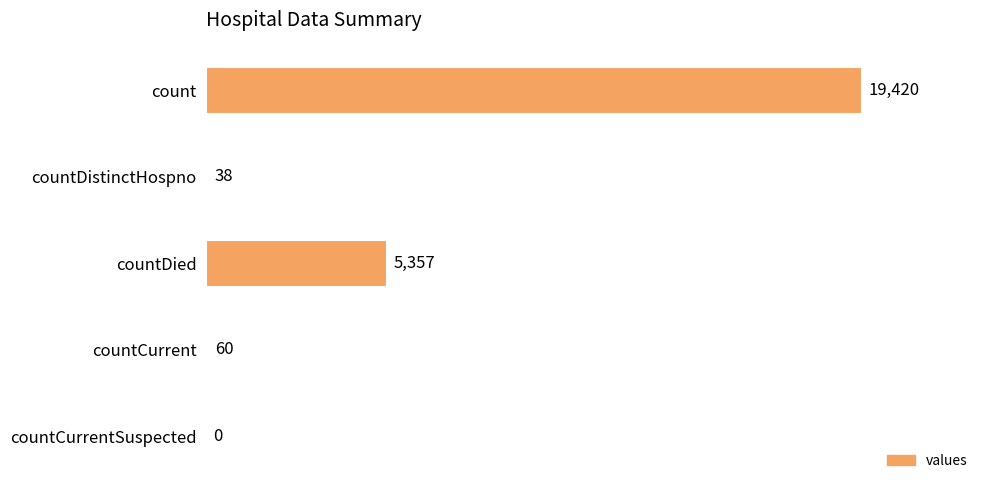

What is the sum of the values at countCurrent and countDied?

5417